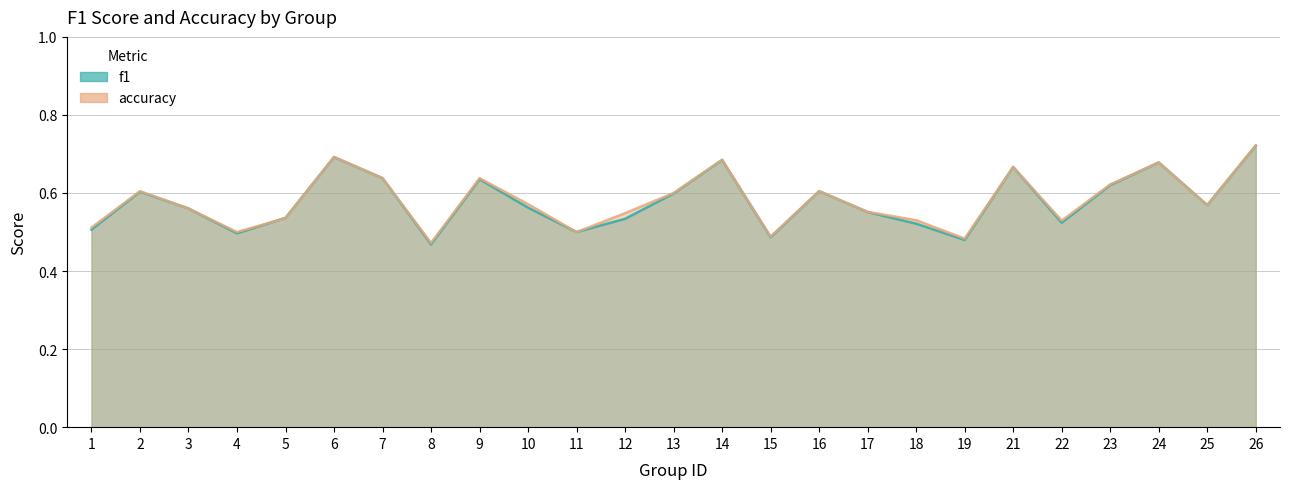

The accuracy series shows 0.5 at 11. True or false?

True